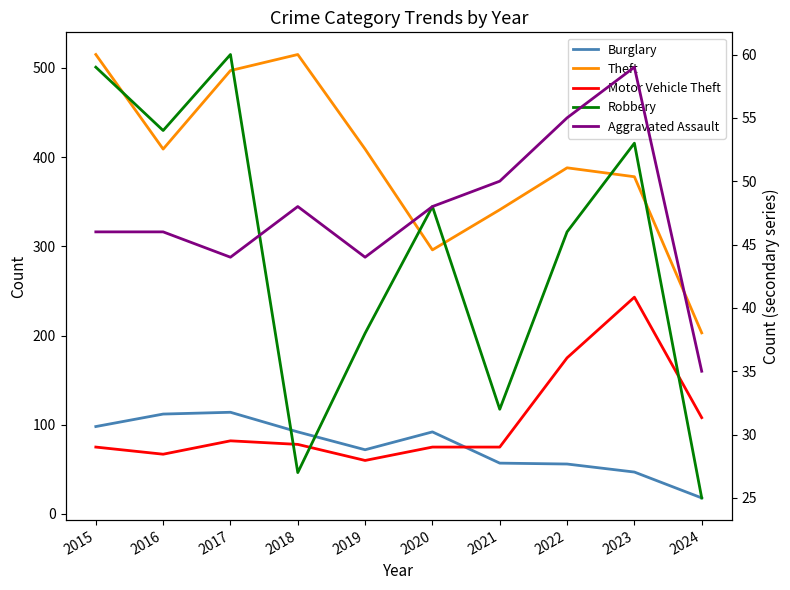

At which label does Burglary first exceed 92?

2015